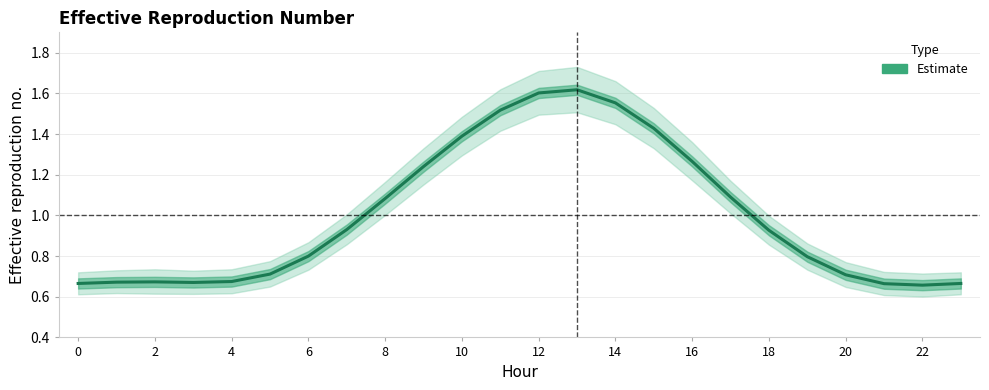

Read the value at 23.

0.7